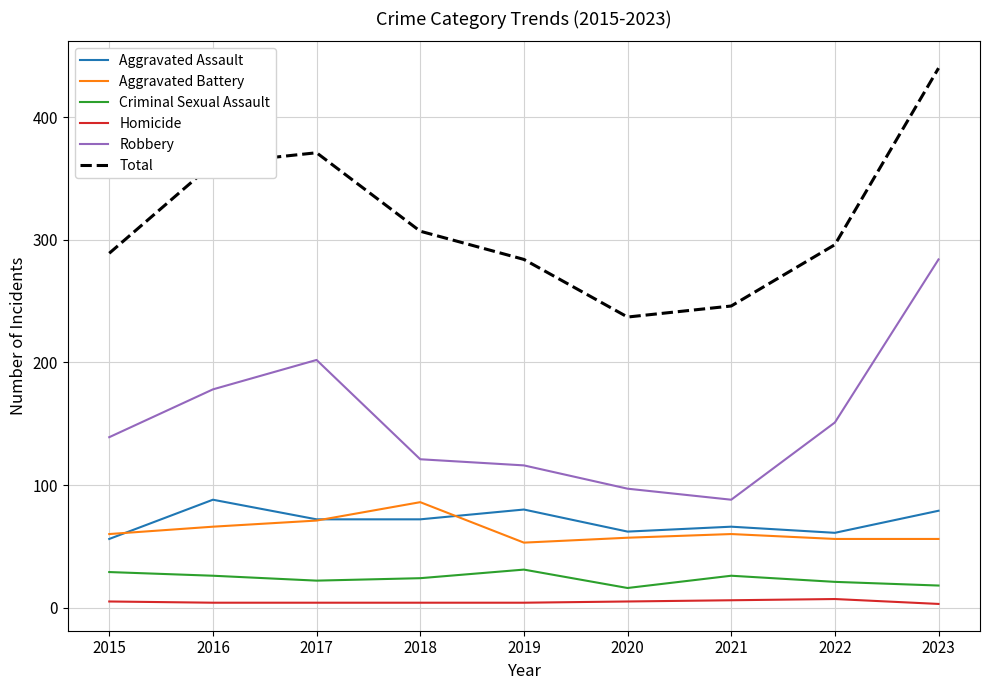

What is the spread (max minus min) of values at 2023?

437